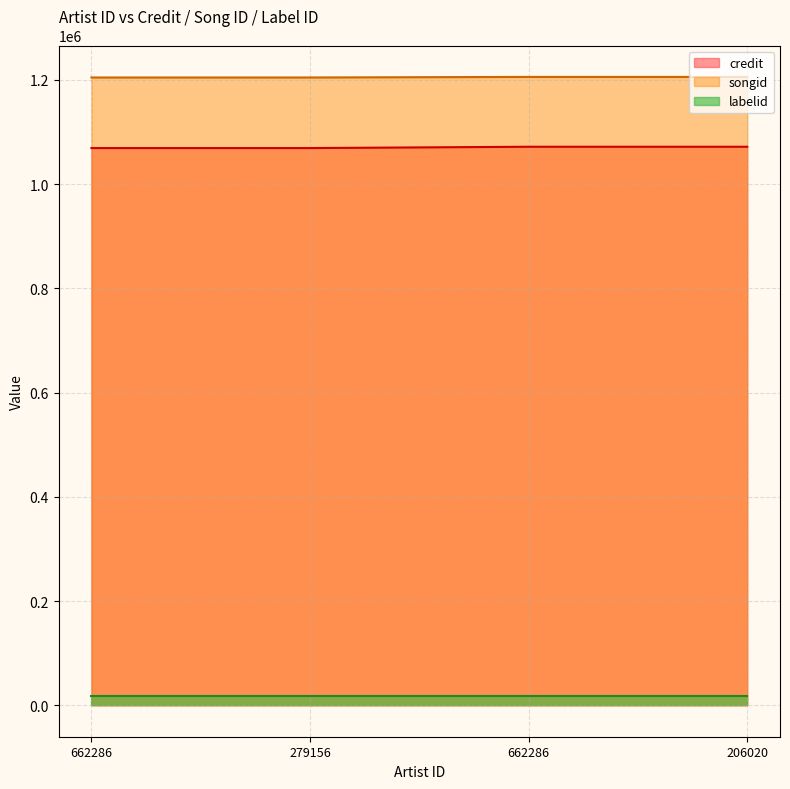

True or false: credit and songid intersect in this chart.

False